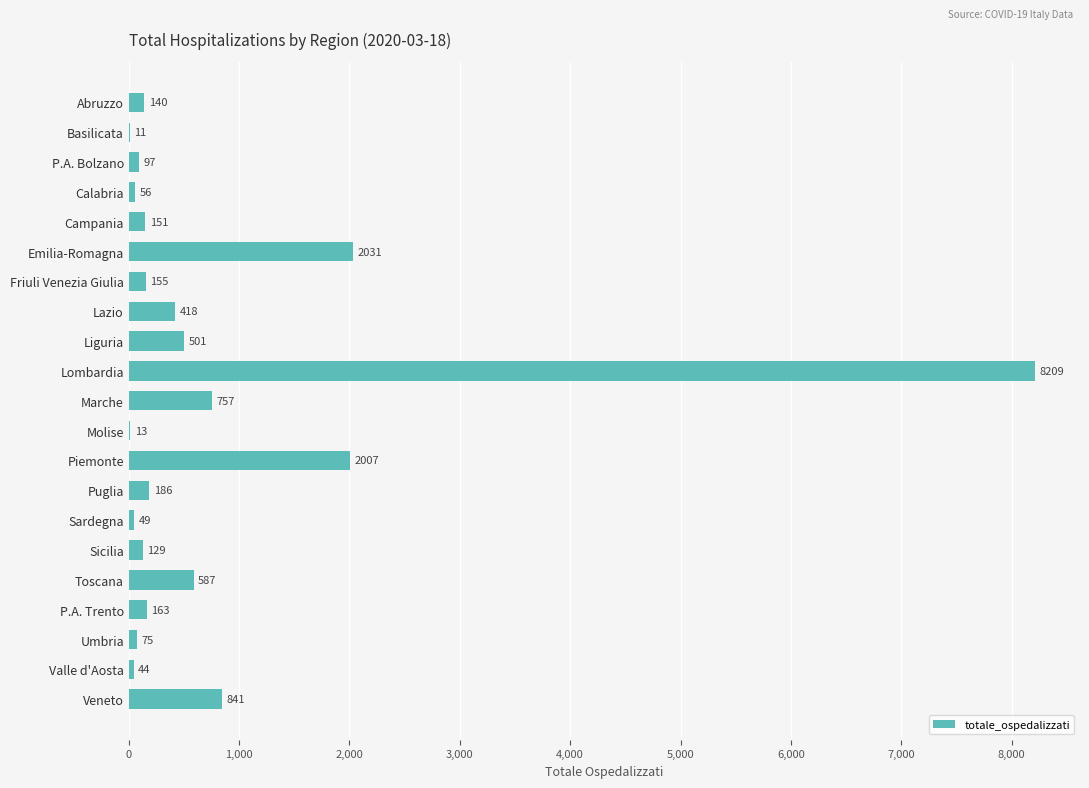

Does the chart contain stacked bars?

No